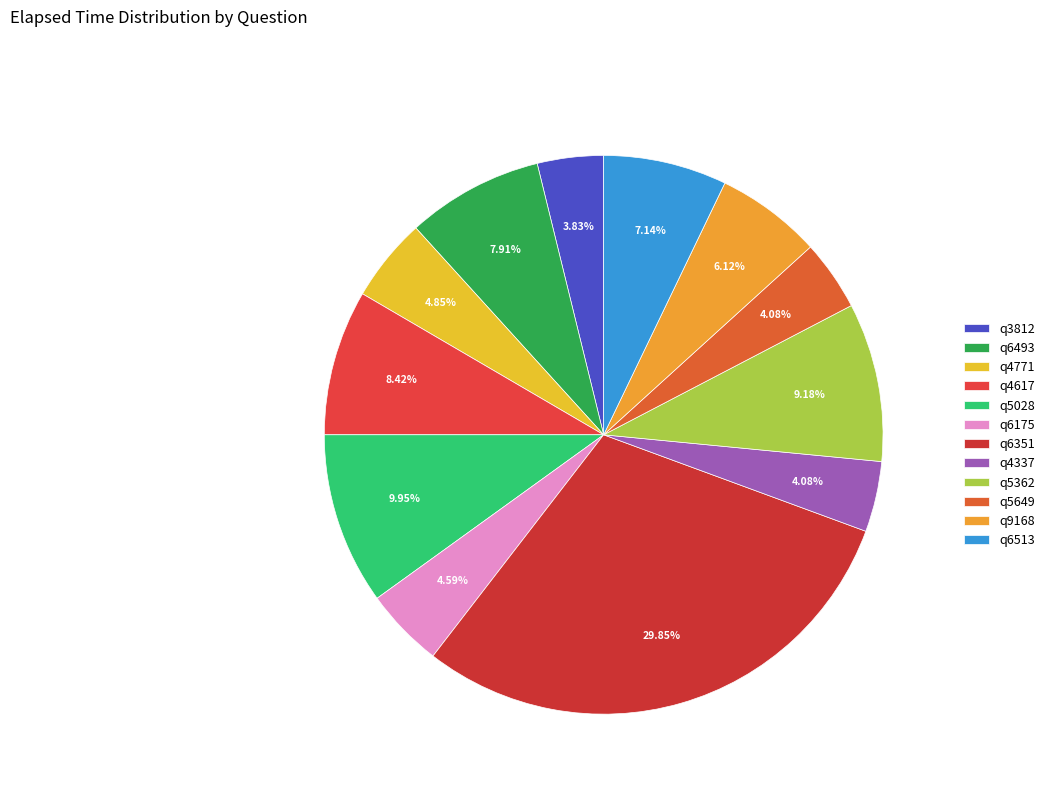

To the nearest percent, what portion does q4337 represent?

4%